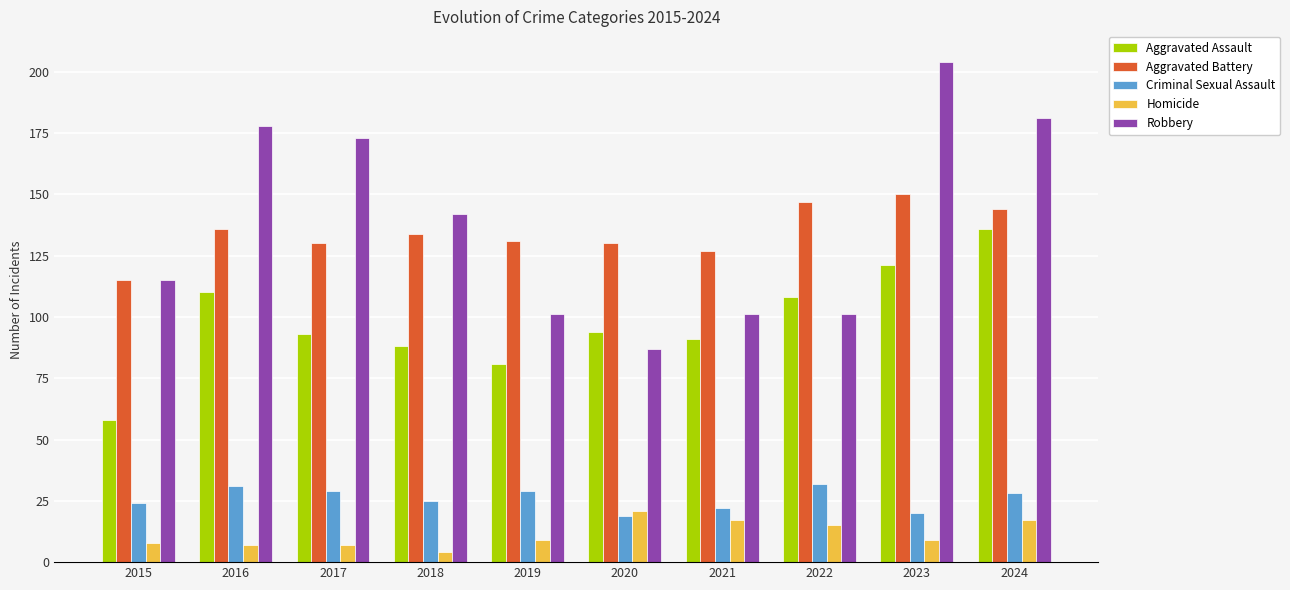

Is the value of Aggravated Assault at 2018 greater than the value of Aggravated Battery at 2022?

No